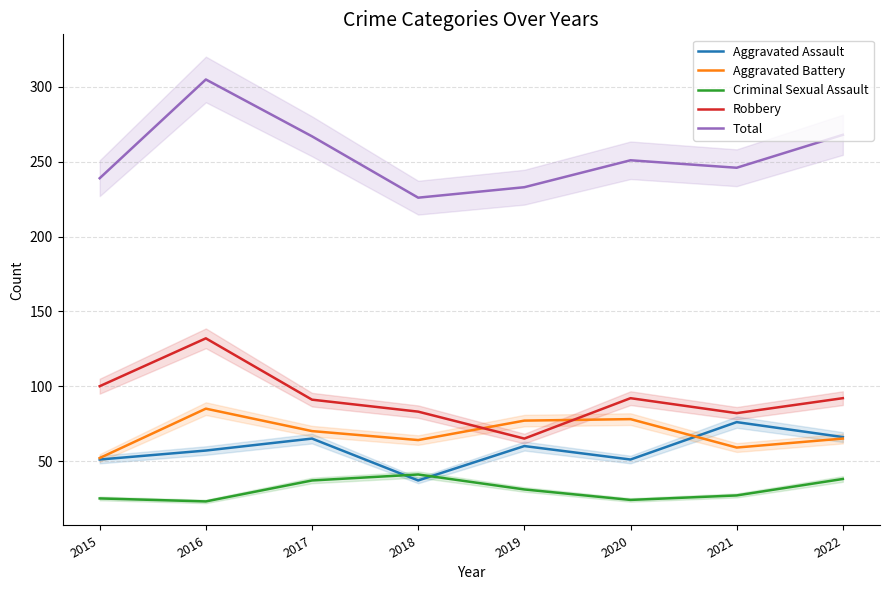

True or false: Aggravated Battery and Total intersect in this chart.

False